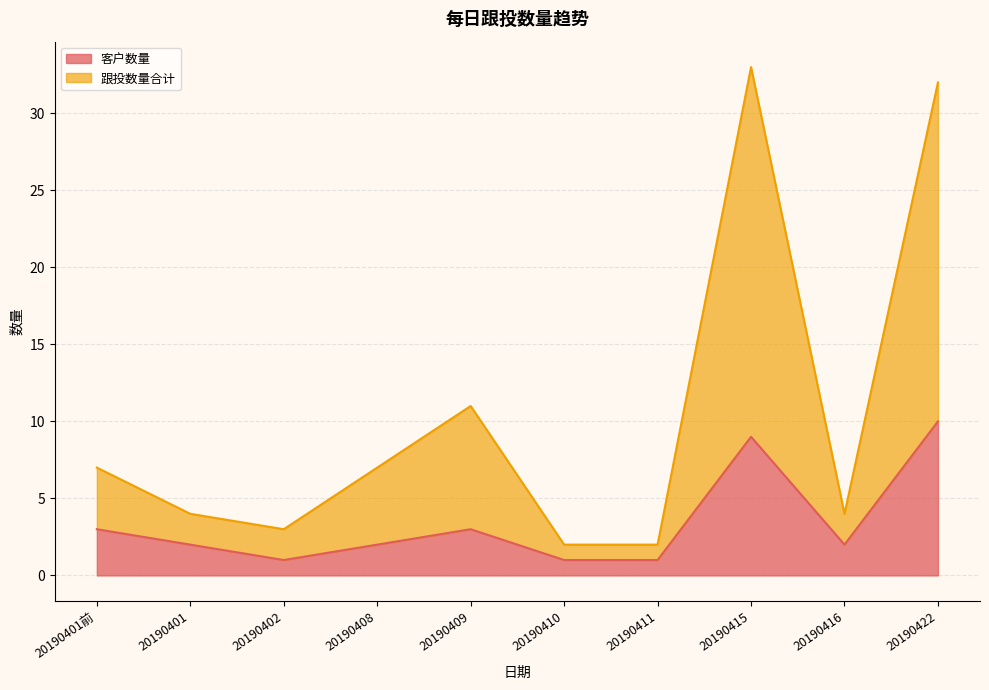

Which series has the widest spread of values?

跟投数量合计